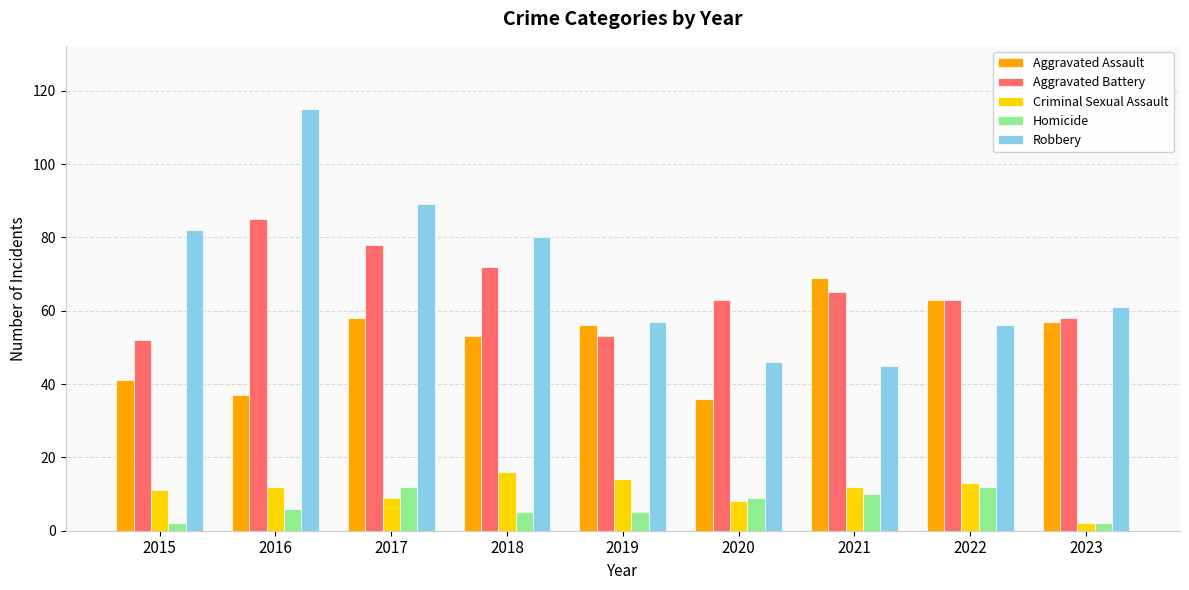

List the series in order of their peak value, lowest first.

Homicide, Criminal Sexual Assault, Aggravated Assault, Aggravated Battery, Robbery